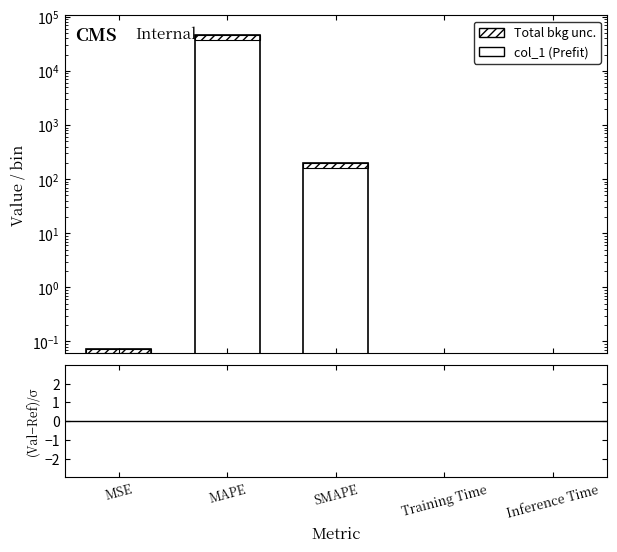

Are the bars horizontal?

No